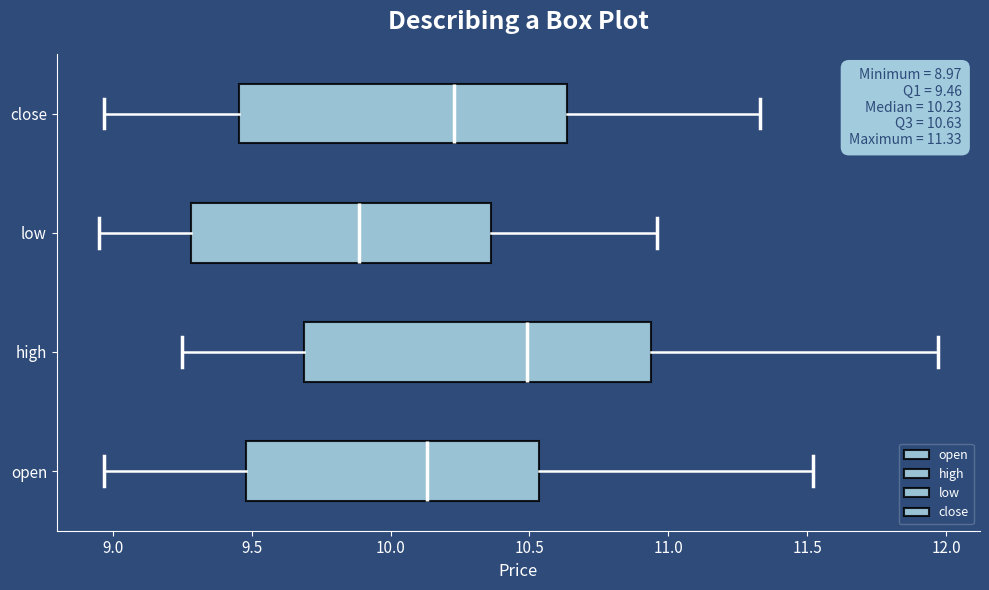

Which box is the widest, from its left edge to its right edge?

high